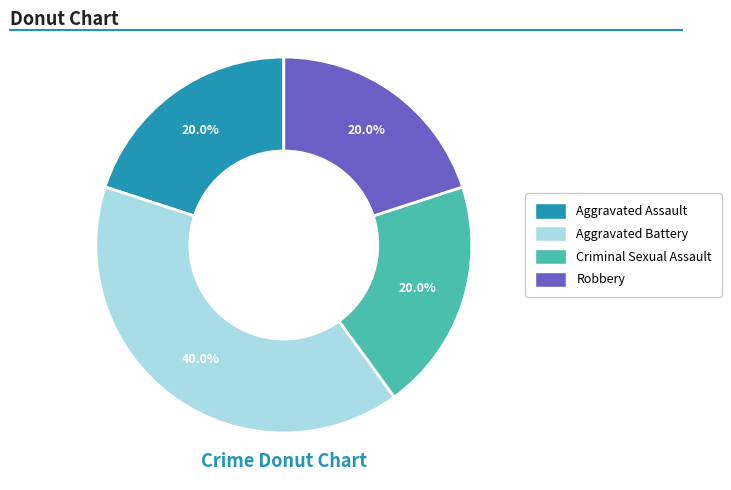

Is there a majority slice in this chart?

No